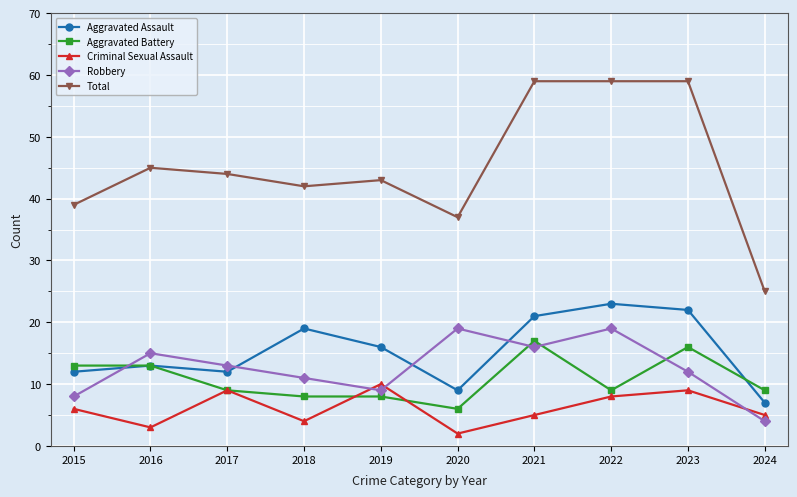

True or false: Aggravated Battery has a value of 23 at 2016.

False